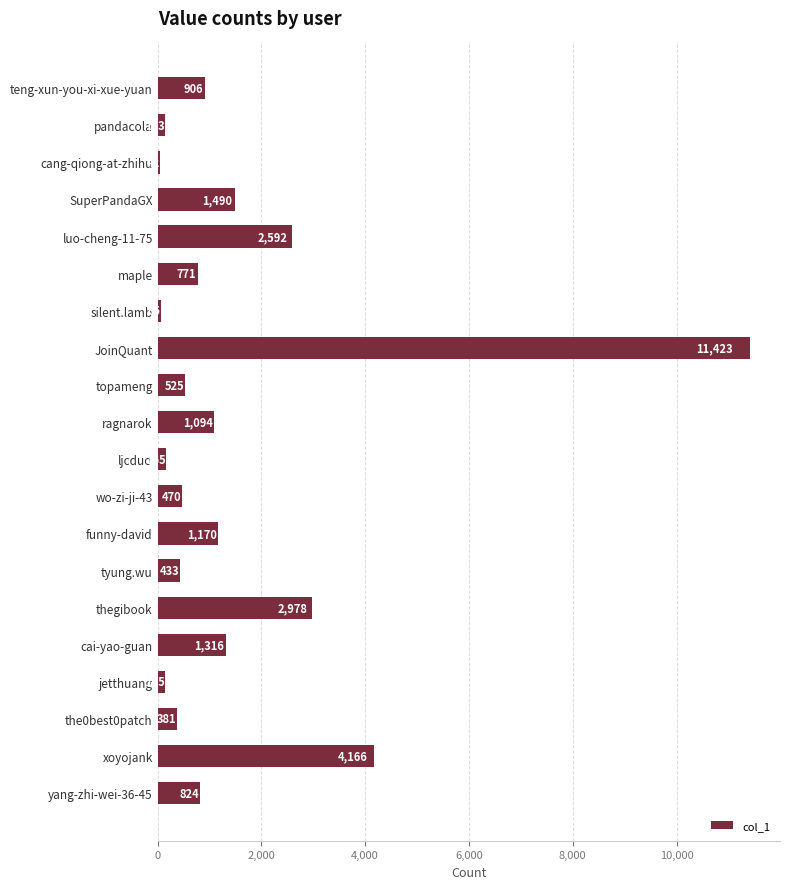

Reading top to bottom, list all the values displayed in this chart.

906	133	42	1490	2592	771	65	11423	525	1094	165	470	1170	433	2978	1316	145	381	4166	824